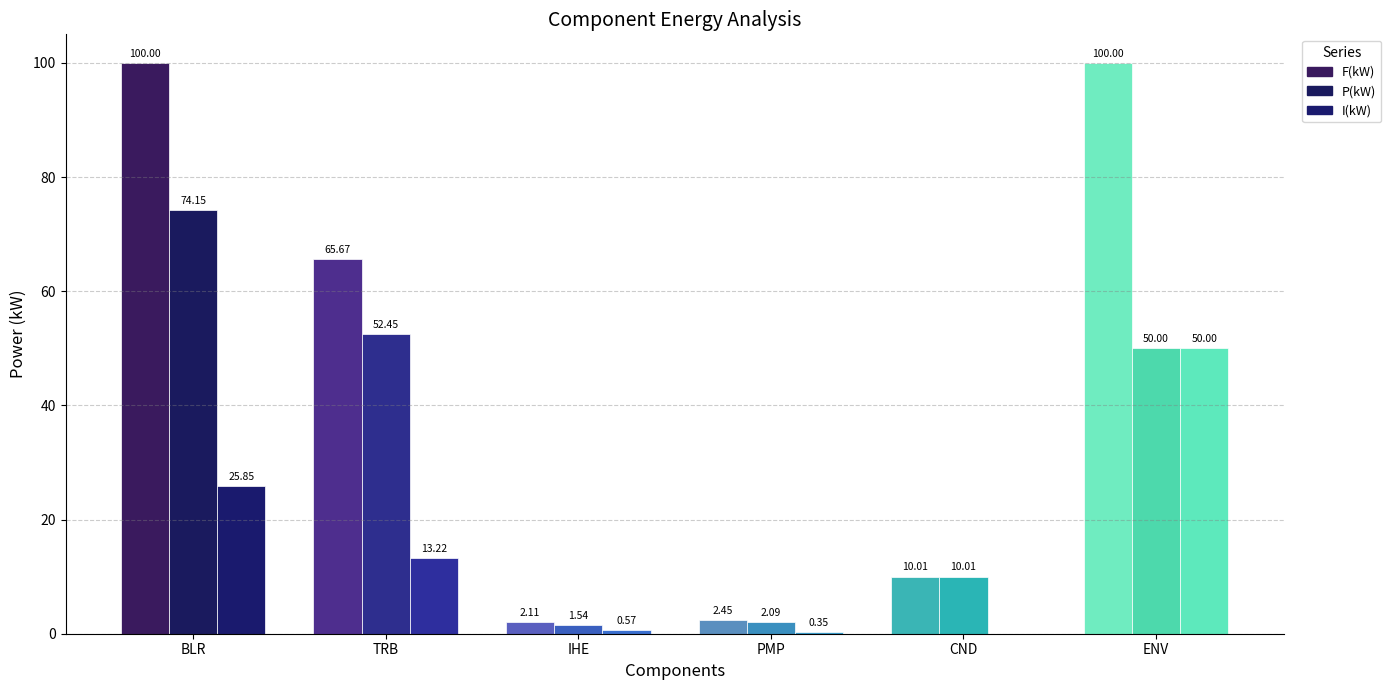

What is the label of the 1st bar from the right?

ENV